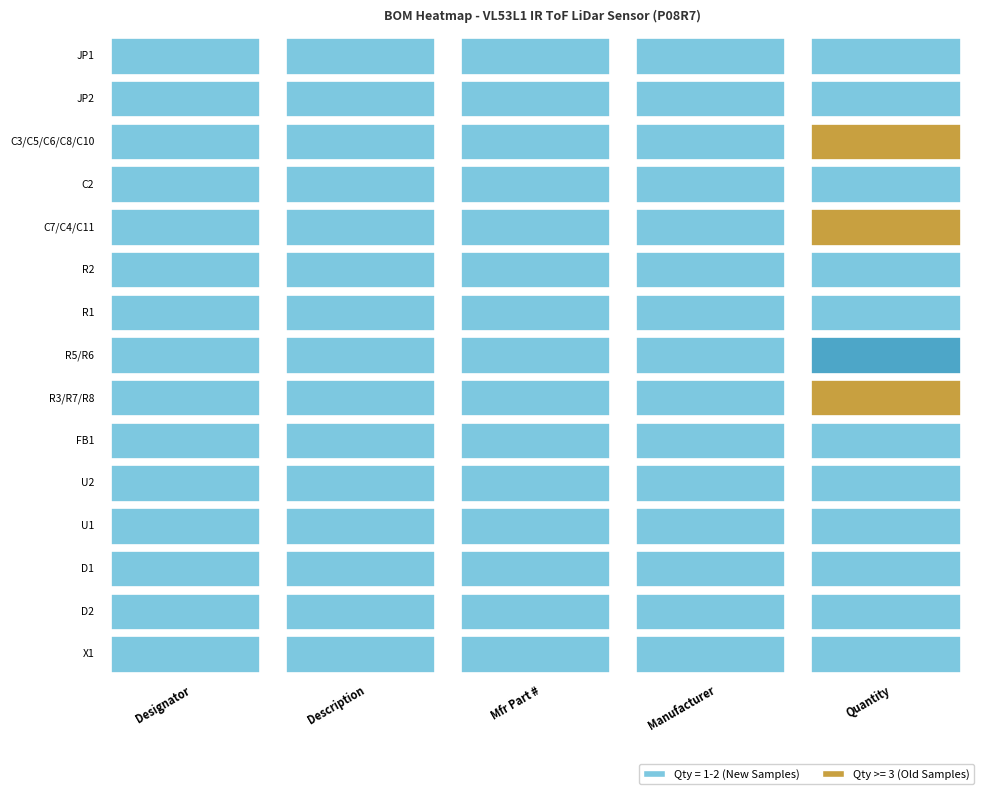

The value at 5 is 1. True or false?

False